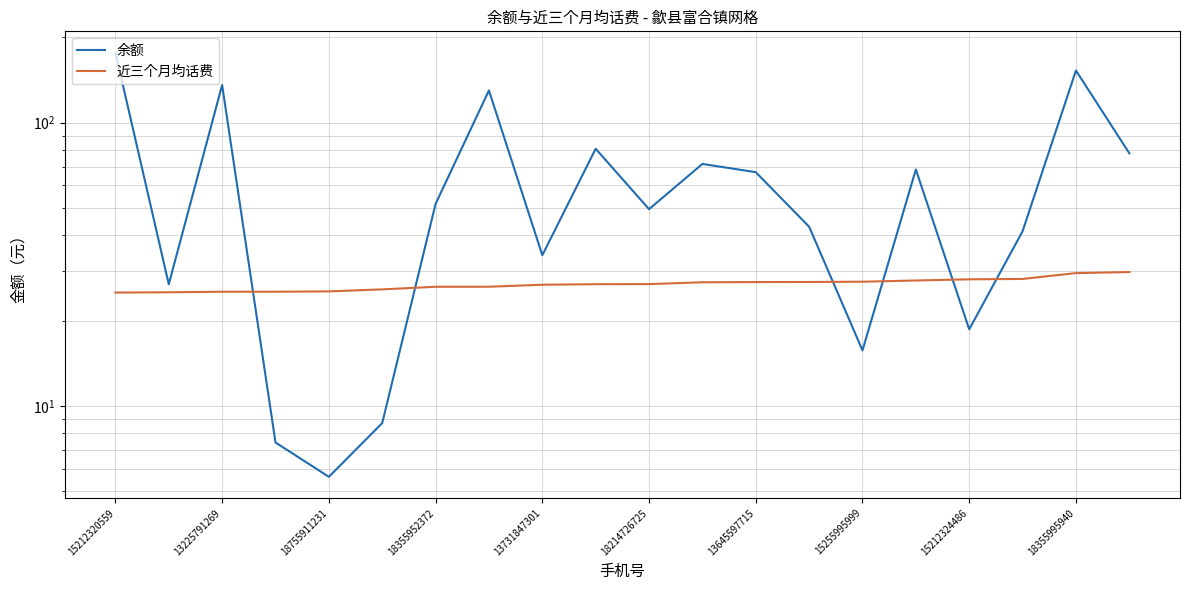

True or false: 近三个月均话费 has a value of 52.3 at 19.

False